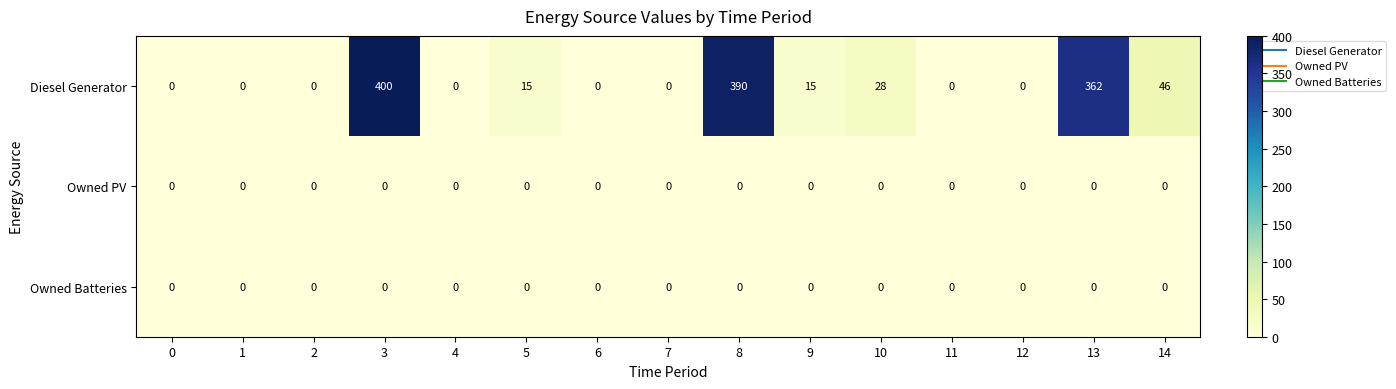

What is the maximum value shown in the chart?

400